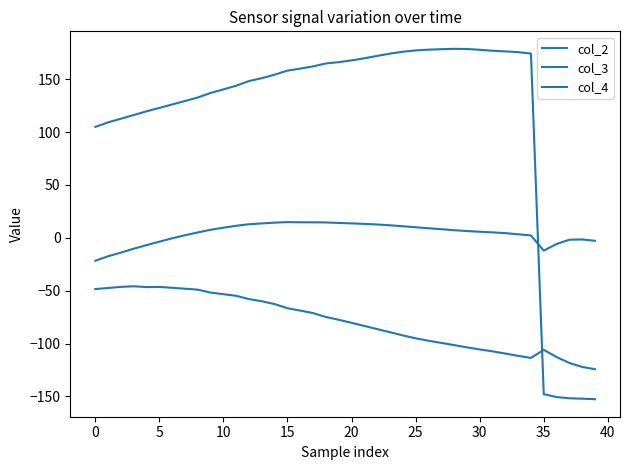

How many interior local peaks does the col_4 series have?

3